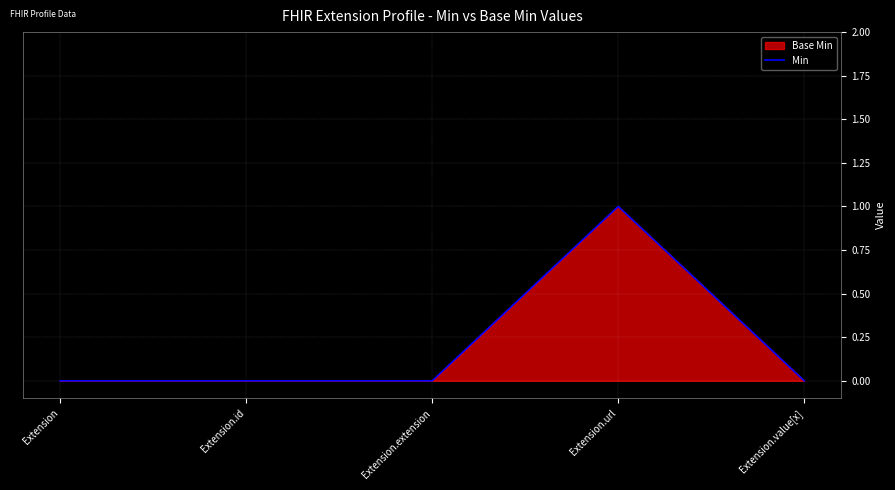

The chart shows a value of 1 at Extension.url. True or false?

True